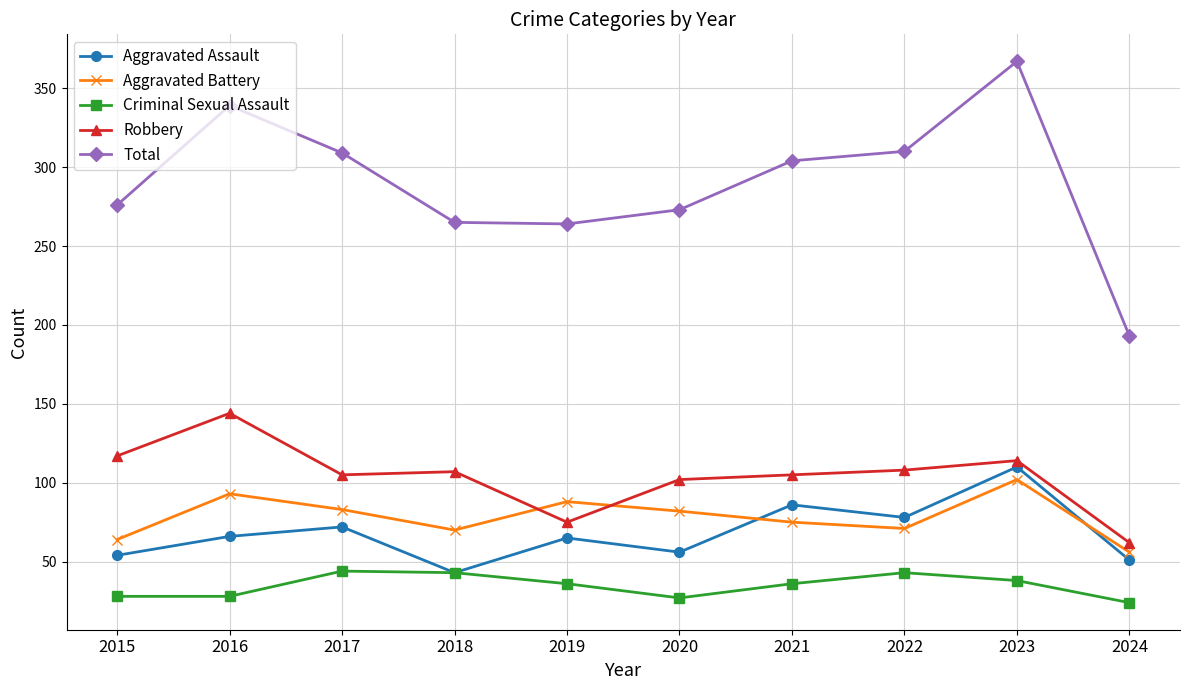

True or false: Aggravated Assault and Total intersect in this chart.

False